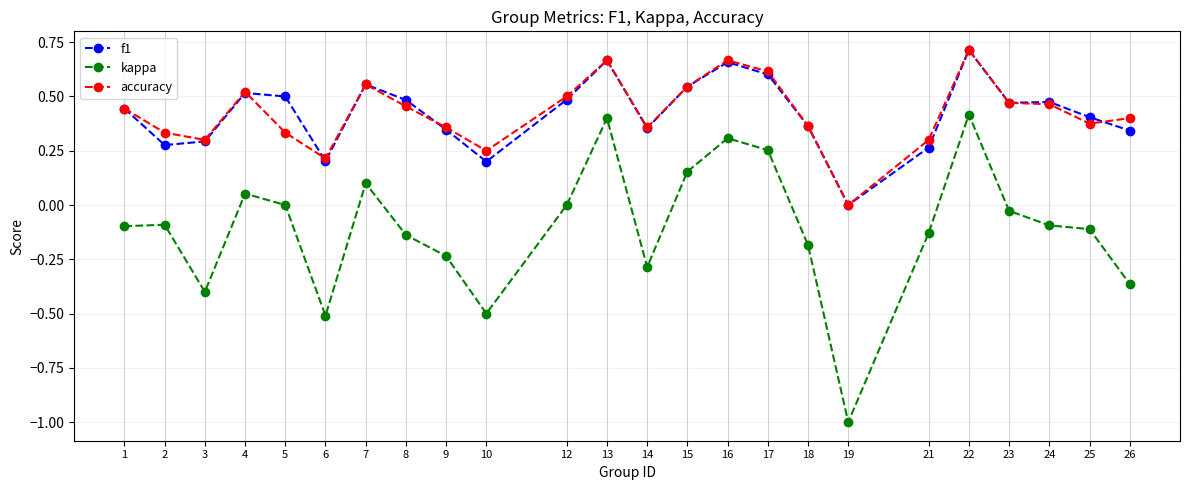

What are all the series names shown in the legend?

f1, kappa, accuracy